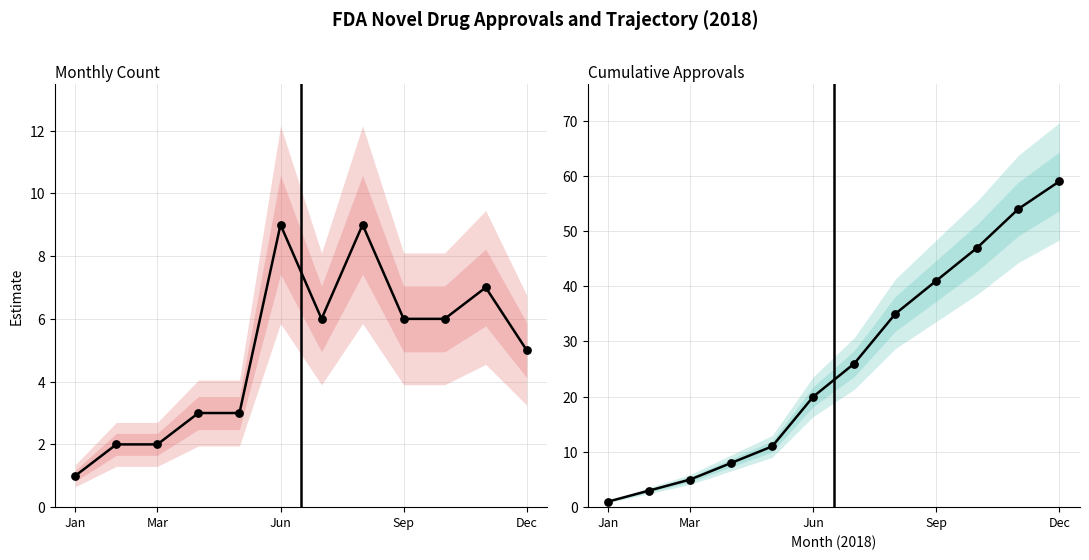

At which category is the sum across all series the highest?

Dec